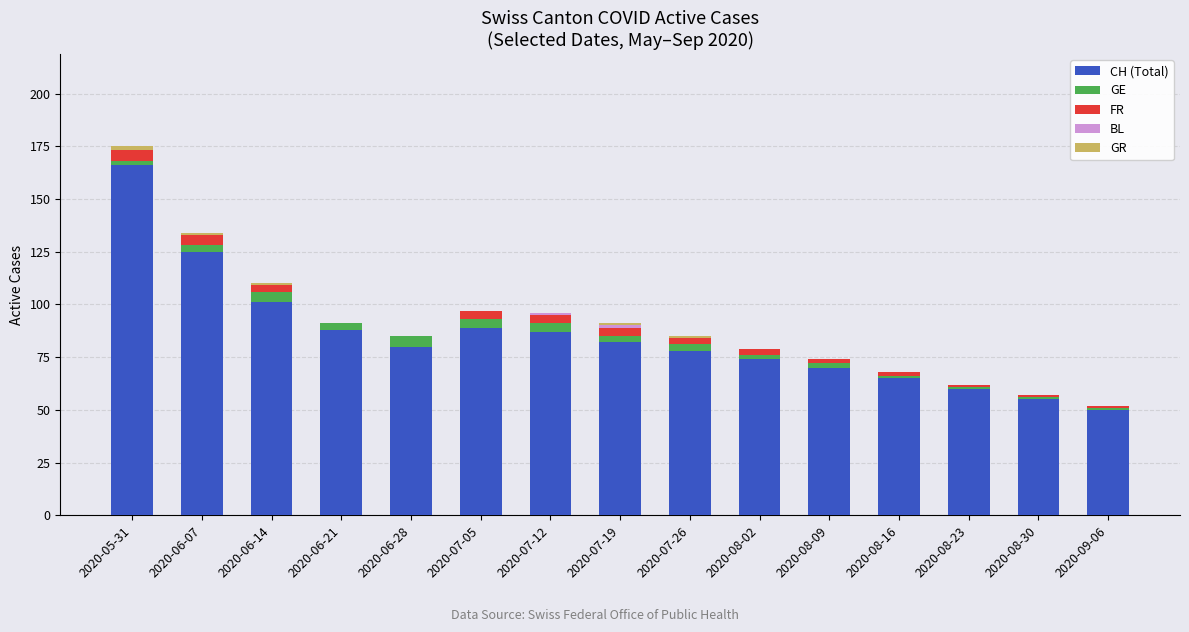

How many distinct data groups are displayed?

5